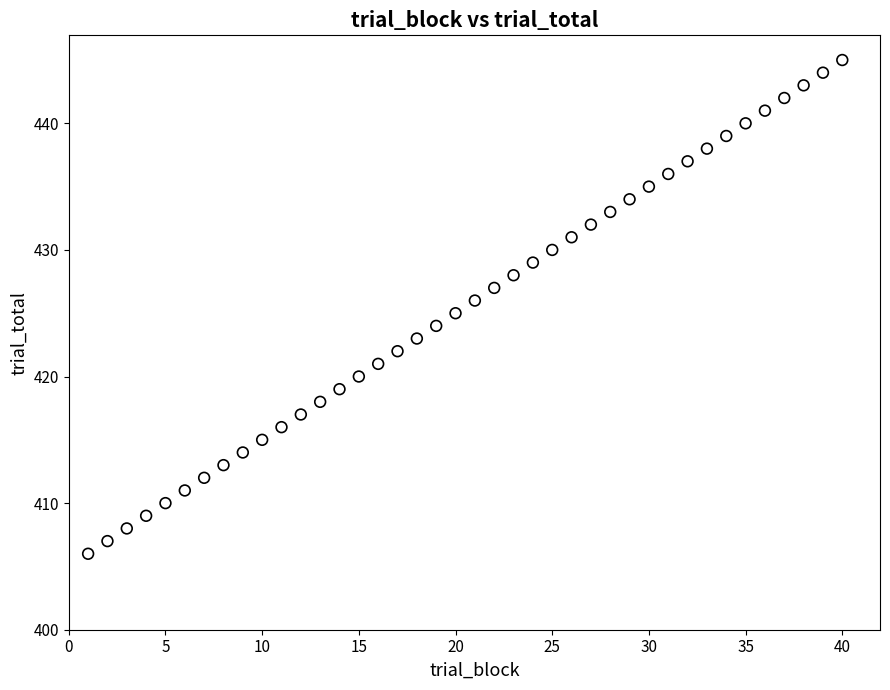

What is the range of X values (max minus min)?

39